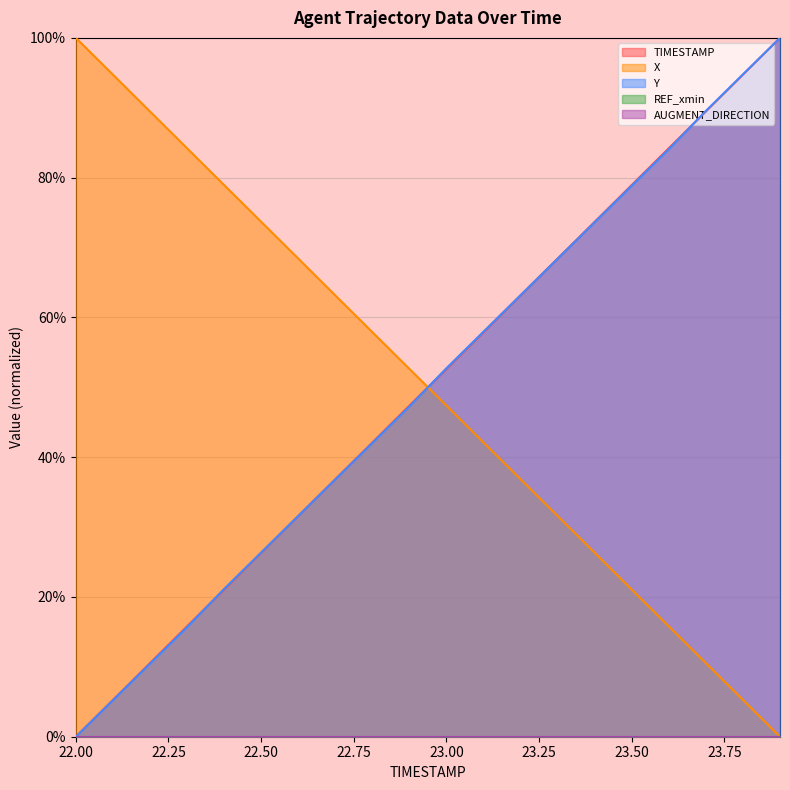

How many positive values does the Y series have?

19